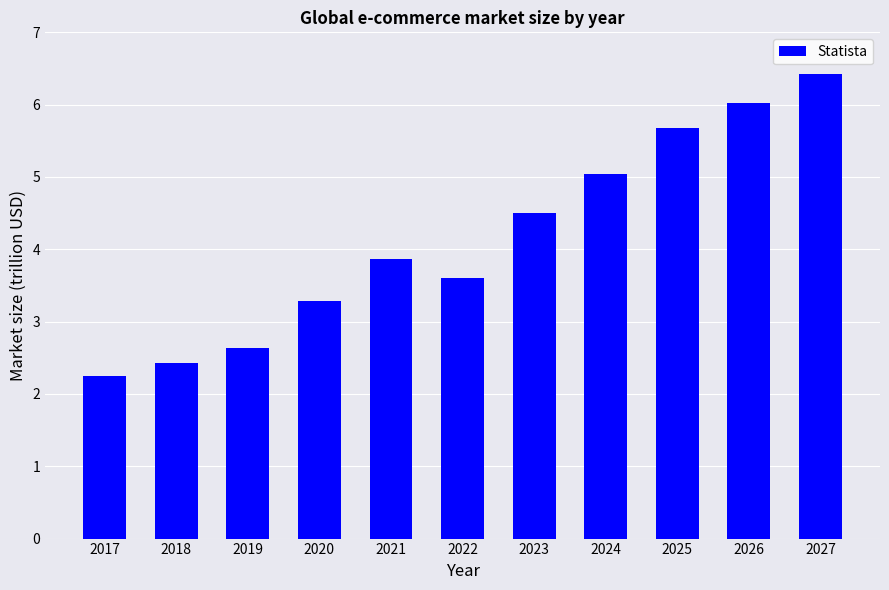

What is the average value?

4.2